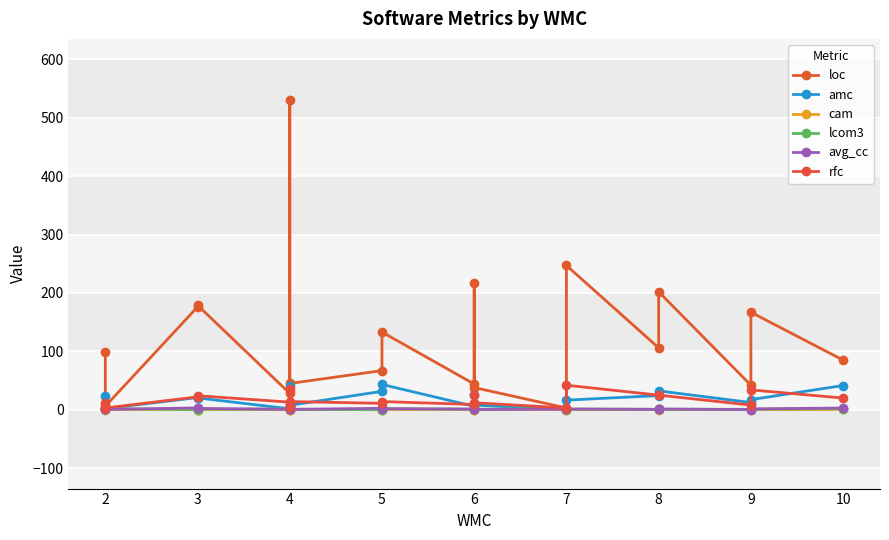

At which category does lcom3 reach its first local peak?

4